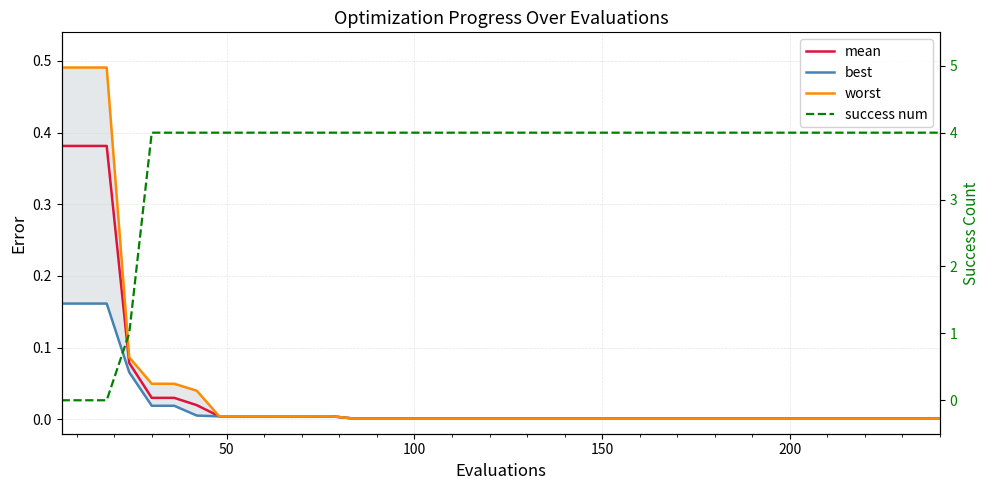

How many times do best and success num cross each other?

1